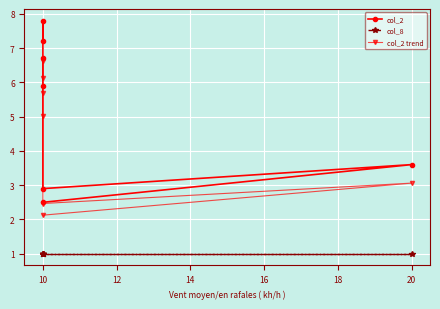

True or false: col_2 trend and col_2 intersect in this chart.

False